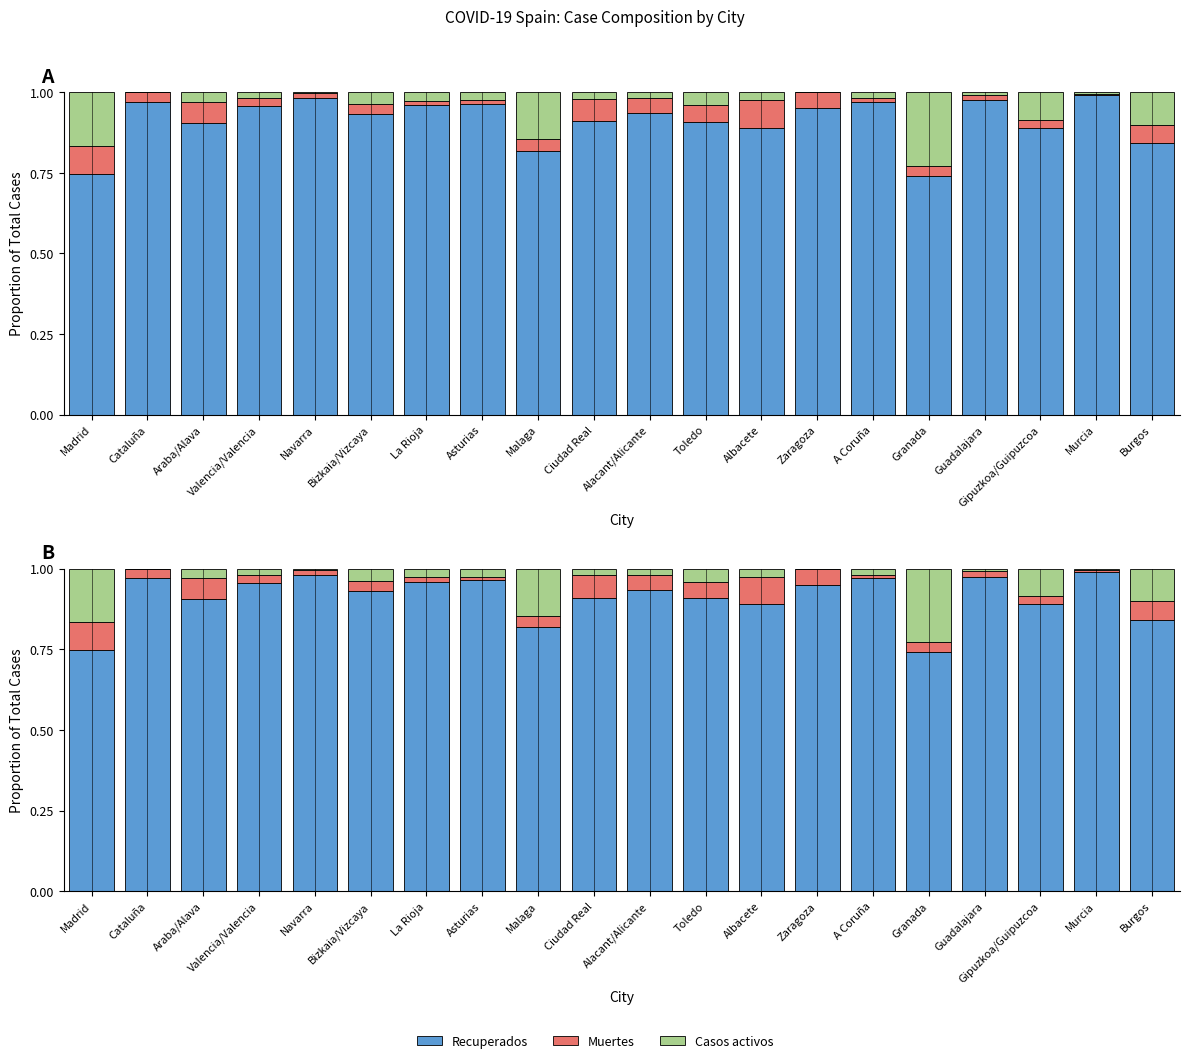

At which label is Recuperados closest to 0?

Granada